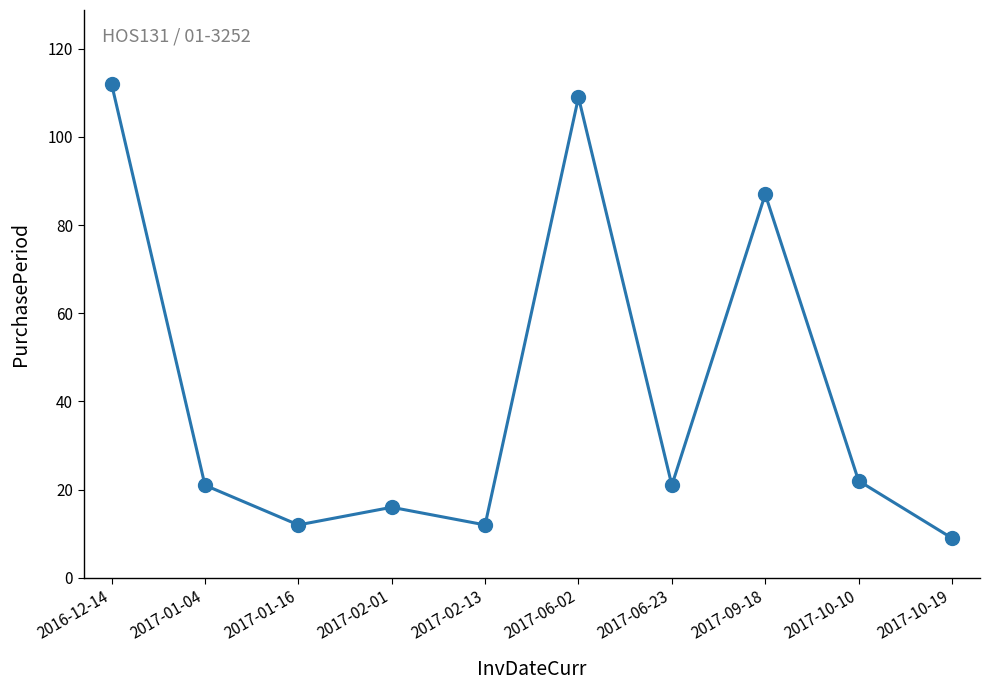

Is it true that the value at 2017-02-13 is 12?

True